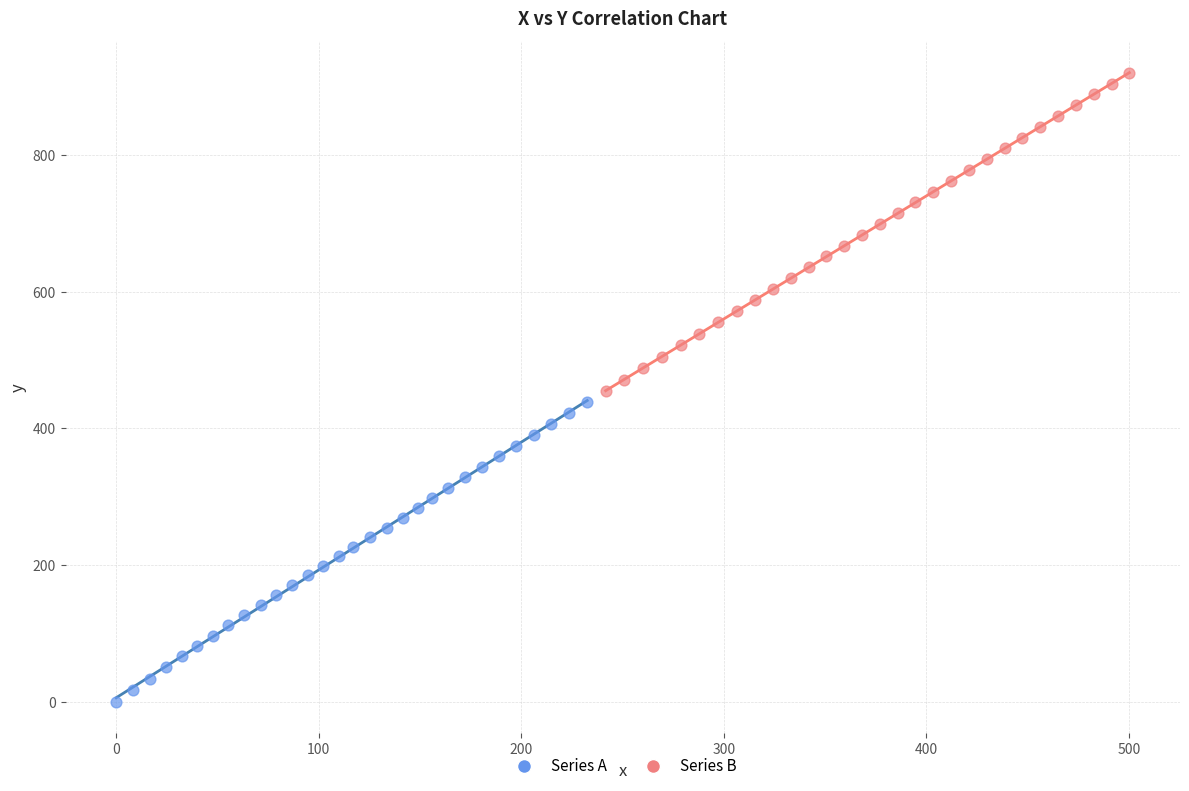

Which series has the widest spread of Y values?

Series B